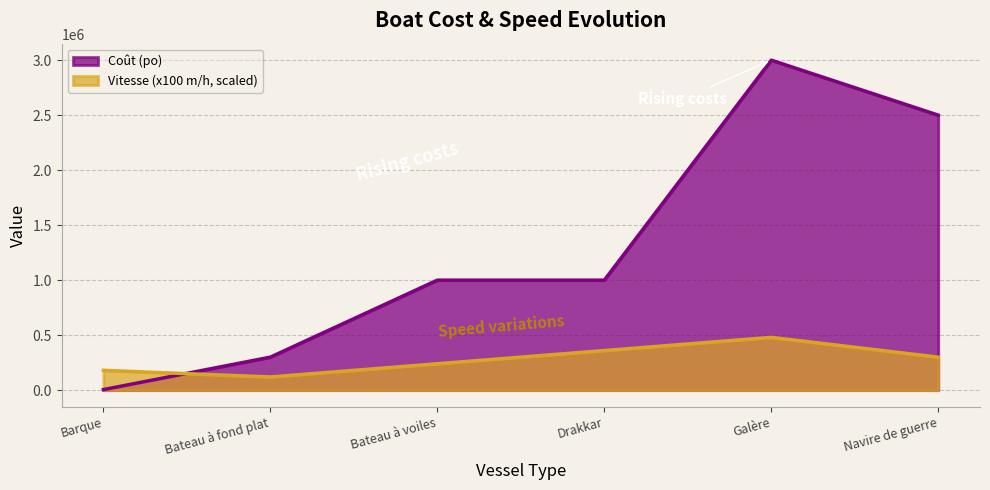

What is the sum of the Vitesse (x100 m/h) values at Drakkar and Galère?

840000